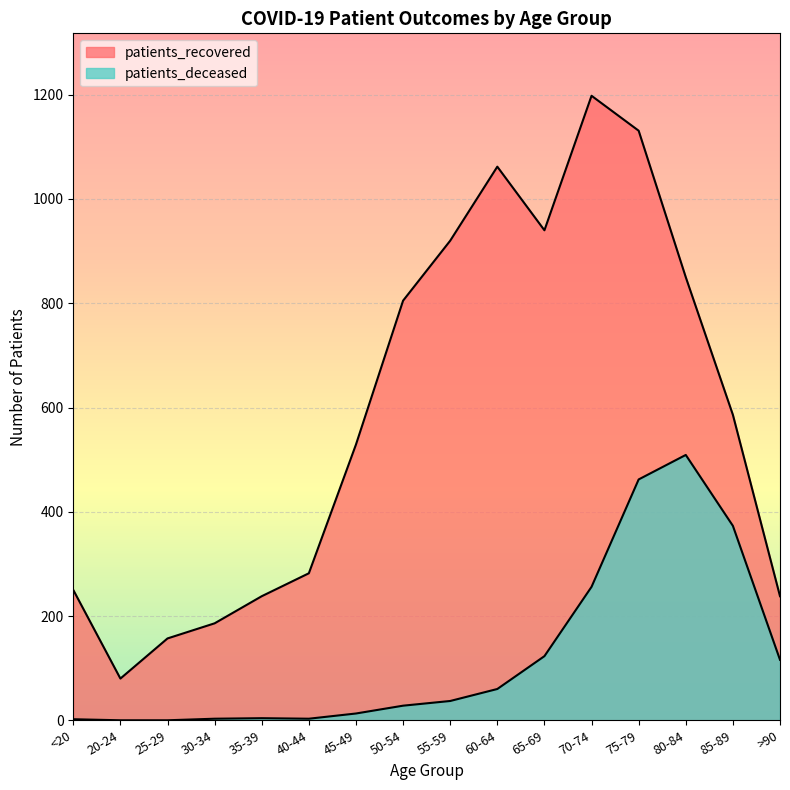

In patients_deceased, how many points are higher than both neighbors (excluding endpoints)?

2